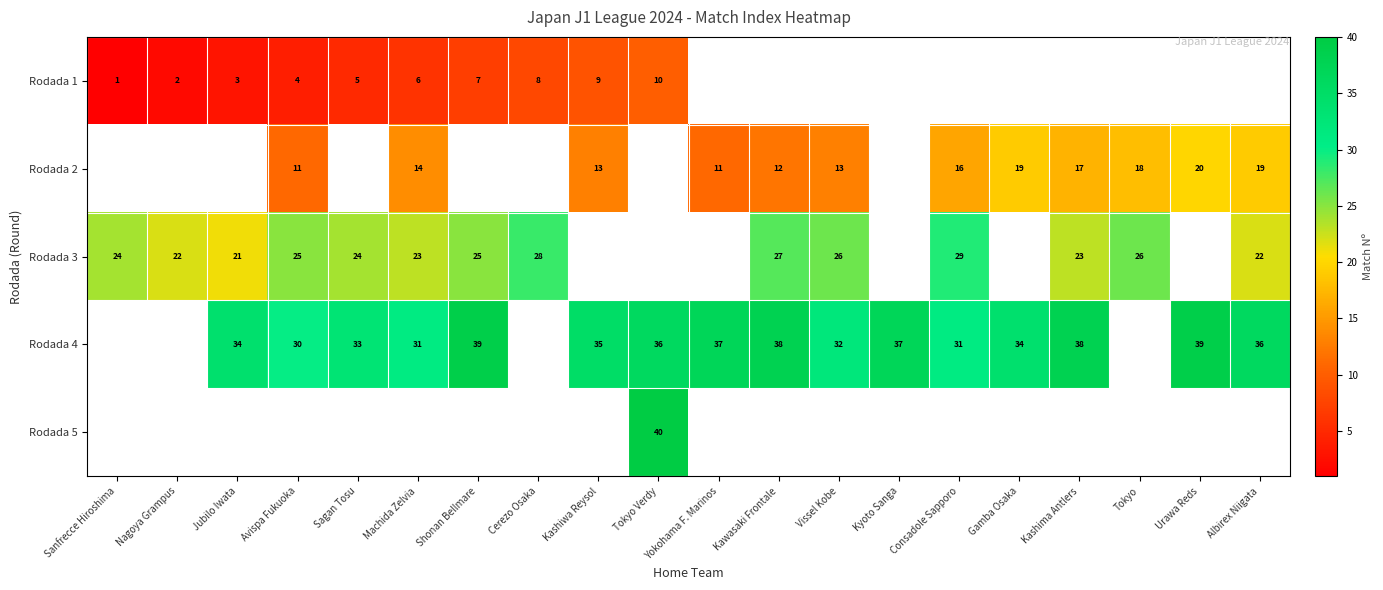

The value of Rodada 4 at Kashiwa Reysol is 16. True or false?

False